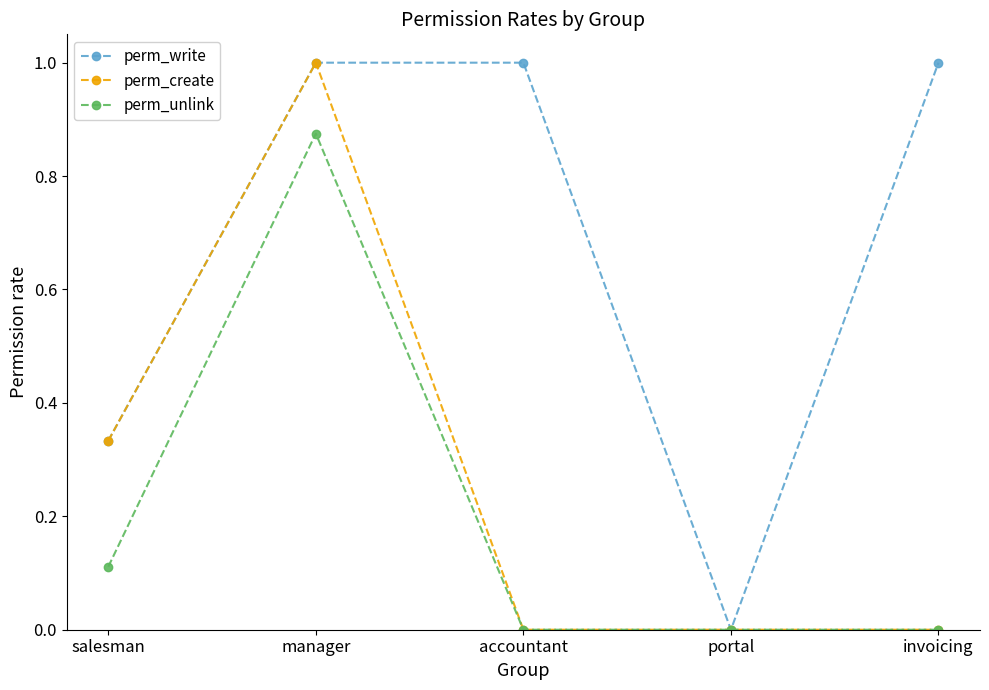

At which category is the sum across all series the highest?

manager